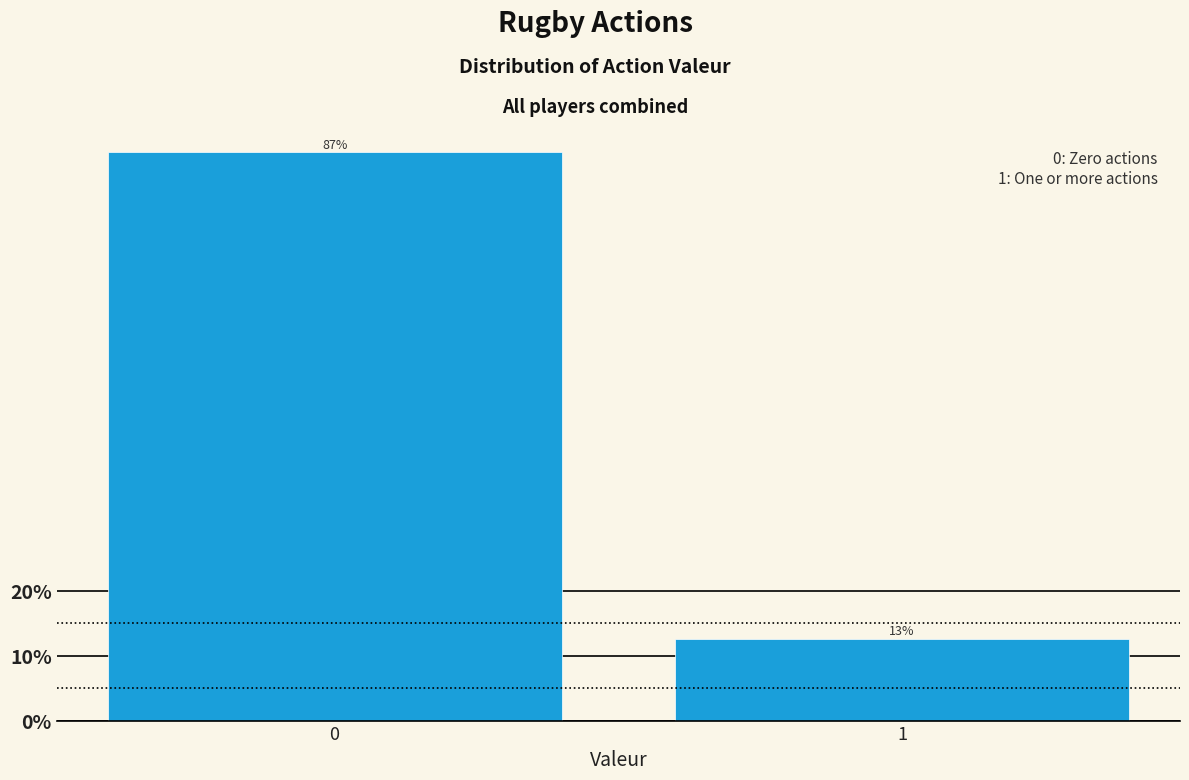

What is the smallest value displayed?

12.6